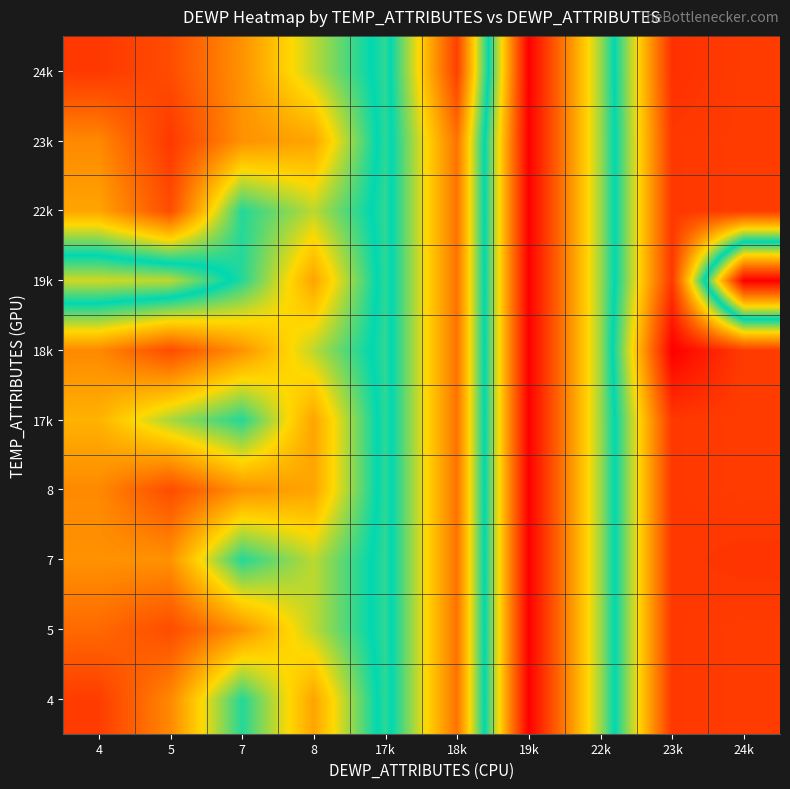

How many data points does each series have?

10